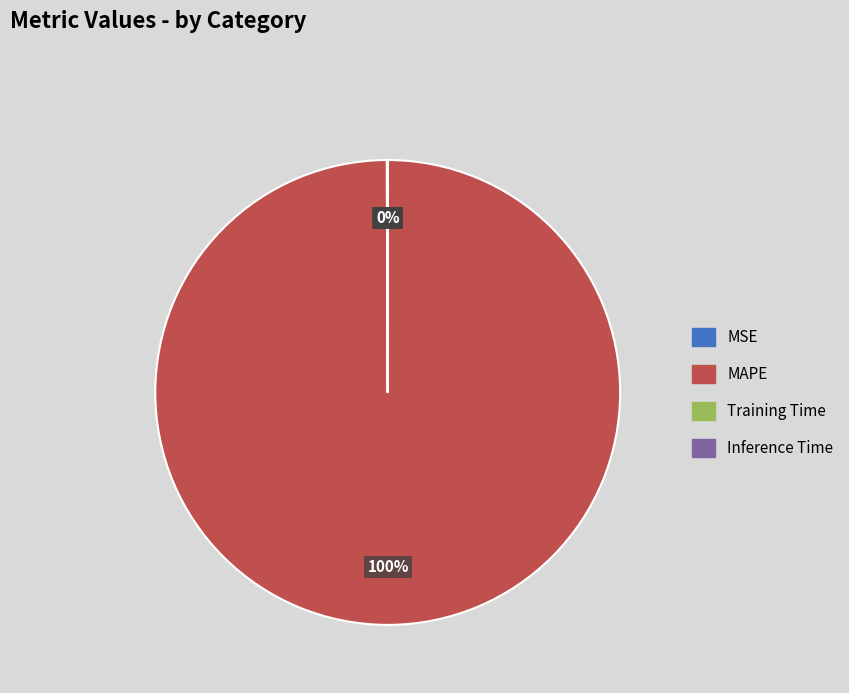

True or false: MAPE accounts for 100% of the total.

True